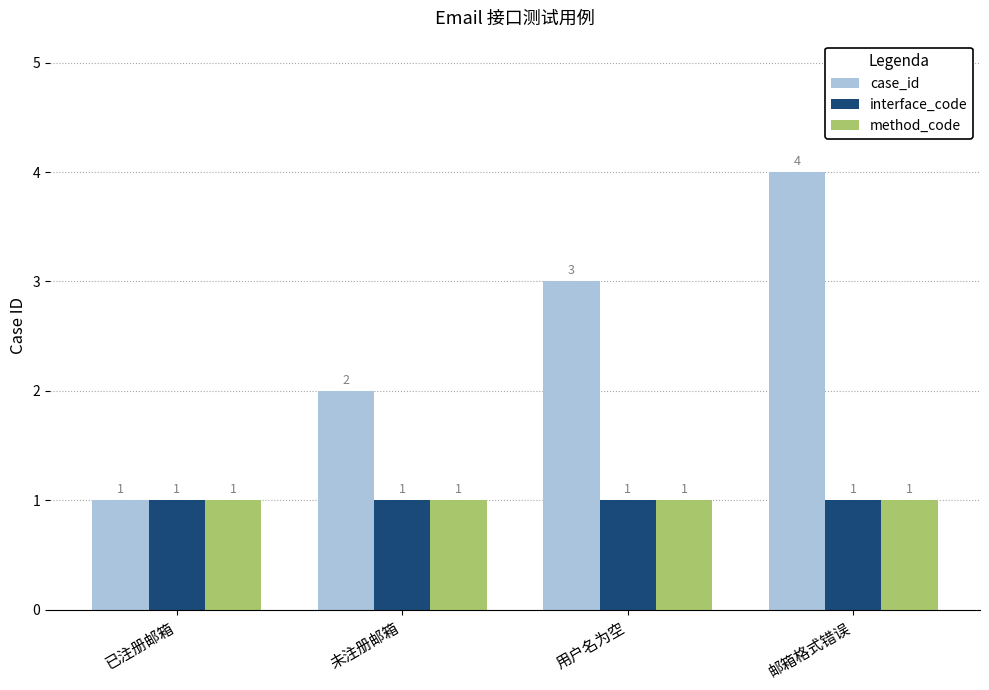

The interface_code series shows 2 at 未注册邮箱. True or false?

False